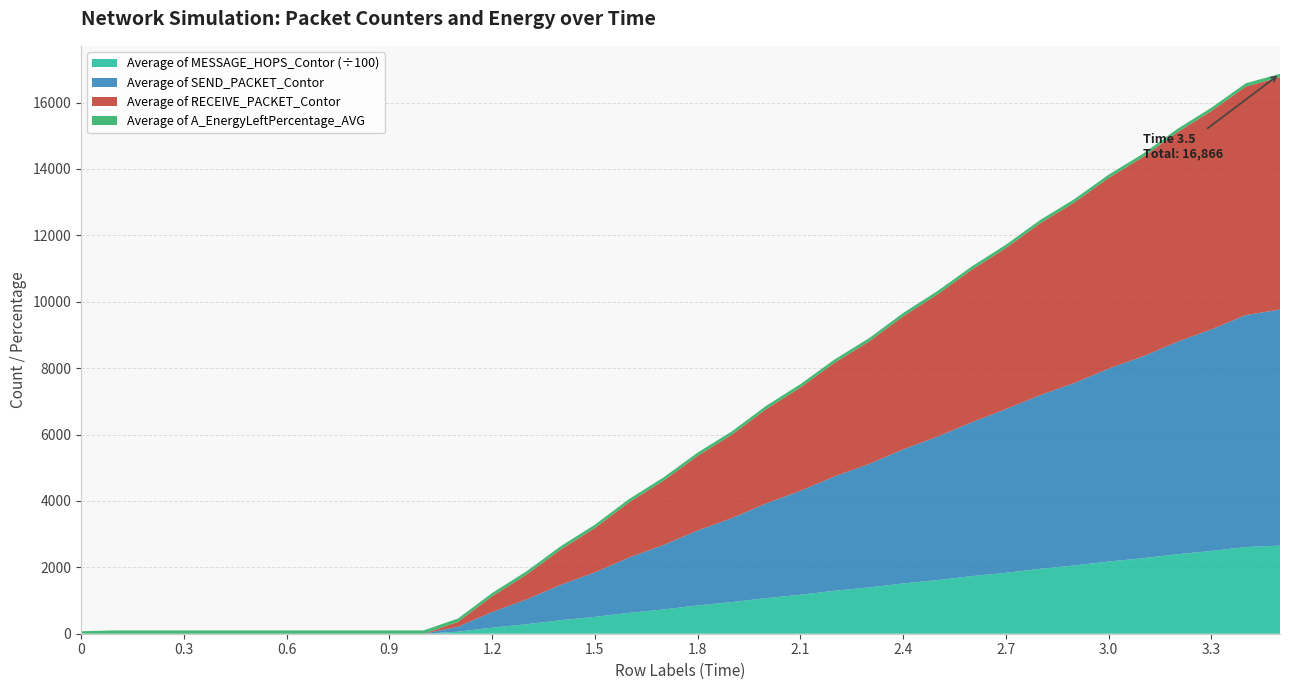

Reading right to left, transcribe all the data shown in this chart.

Average of SEND_PACKET_Contor: 3.5=7113.0	3.4=6985.9	3.3=6675.2	3.2=6398.4	3.1=6079.2	3.0=5811.6	2.9=5498.8	2.8=5230.3	2.7=4933.2	2.6=4634.3	2.5=4321.6	2.4=4039.3	2.3=3717.4	2.2=3445.7	2.1=3130.2	2.0=2853.0	1.9=2528.4	1.8=2257.4	1.7=1941.4	1.6=1666.3	1.5=1339.2	1.4=1064.4	1.3=746.8	1.2=471.4	1.1=149.0	1.0=0.0	0.9=0.0	0.8=0.0	0.7=0.0	0.6=0.0	0.5=0.0	0.4=0.0	0.3=0.0	0.2=0.0	0.1=0.0	0=0.0
Average of RECEIVE_PACKET_Contor: 3.5=7000.0	3.4=6884.0	3.3=6578.8	3.2=6312.9	3.1=6004.4	3.0=5744.9	2.9=5439.4	2.8=5178.7	2.7=4851.4	2.6=4594.7	2.5=4286.2	2.4=4008.7	2.3=3688.2	2.2=3425.0	2.1=3113.4	2.0=2840.0	1.9=2516.8	1.8=2248.6	1.7=1934.2	1.6=1664.0	1.5=1336.8	1.4=1064.0	1.3=745.0	1.2=472.4	1.1=146.4	1.0=0.0	0.9=0.0	0.8=0.0	0.7=0.0	0.6=0.0	0.5=0.0	0.4=0.0	0.3=0.0	0.2=0.0	0.1=0.0	0=0.0
Average of MESSAGE_HOPS_Contor (÷100): 3.5=2653.5	3.4=2612.1	3.3=2493.7	3.2=2393.5	3.1=2275.3	3.0=2174.9	2.9=2055.9	2.8=1955.6	2.7=1834.9	2.6=1734.4	2.5=1614.7	2.4=1514.0	2.3=1394.5	2.2=1293.8	2.1=1174.2	2.0=1072.6	1.9=952.3	1.8=850.8	1.7=730.5	1.6=628.9	1.5=508.3	1.4=406.3	1.3=285.2	1.2=182.6	1.1=60.0	1.0=0.0	0.9=0.0	0.8=0.0	0.7=0.0	0.6=0.0	0.5=0.0	0.4=0.0	0.3=0.0	0.2=0.0	0.1=0.0	0=0.0
Average of A_EnergyLeftPercentage_AVG: 3.5=99.7	3.4=99.7	3.3=99.7	3.2=99.7	3.1=99.7	3.0=99.7	2.9=99.8	2.8=99.8	2.7=99.8	2.6=99.8	2.5=99.8	2.4=99.8	2.3=99.8	2.2=99.8	2.1=99.8	2.0=99.8	1.9=99.8	1.8=99.9	1.7=99.9	1.6=99.9	1.5=99.9	1.4=99.9	1.3=99.9	1.2=99.9	1.1=99.9	1.0=99.9	0.9=99.9	0.8=99.9	0.7=99.9	0.6=99.9	0.5=99.9	0.4=99.9	0.3=99.9	0.2=100.0	0.1=100.0	0=75.0